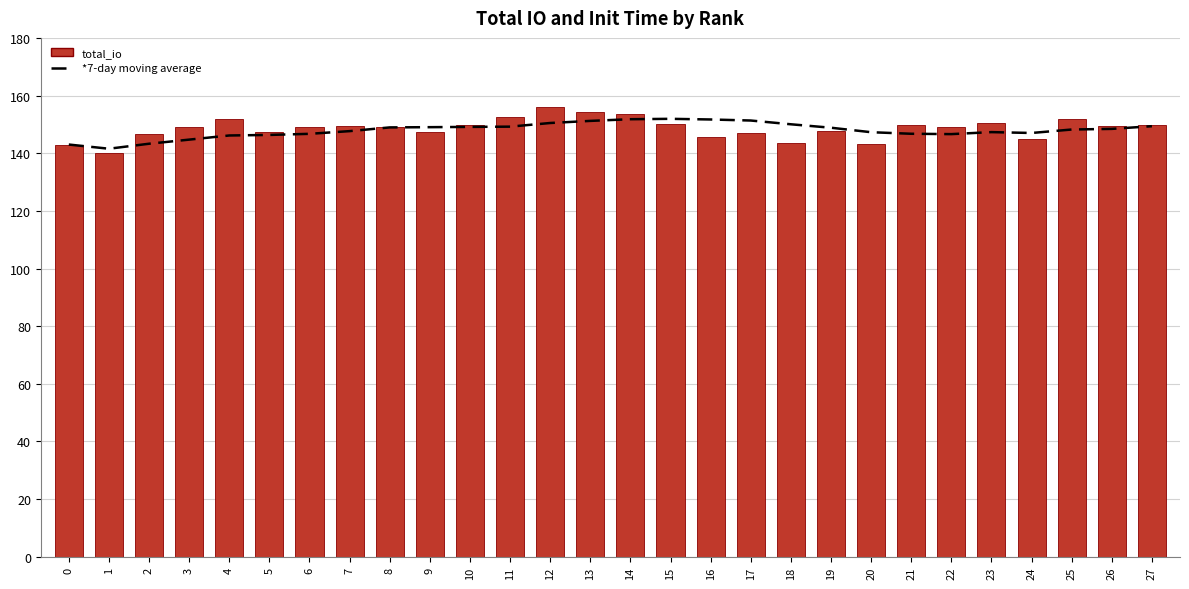

What is the total value across all series at 15?

302.0